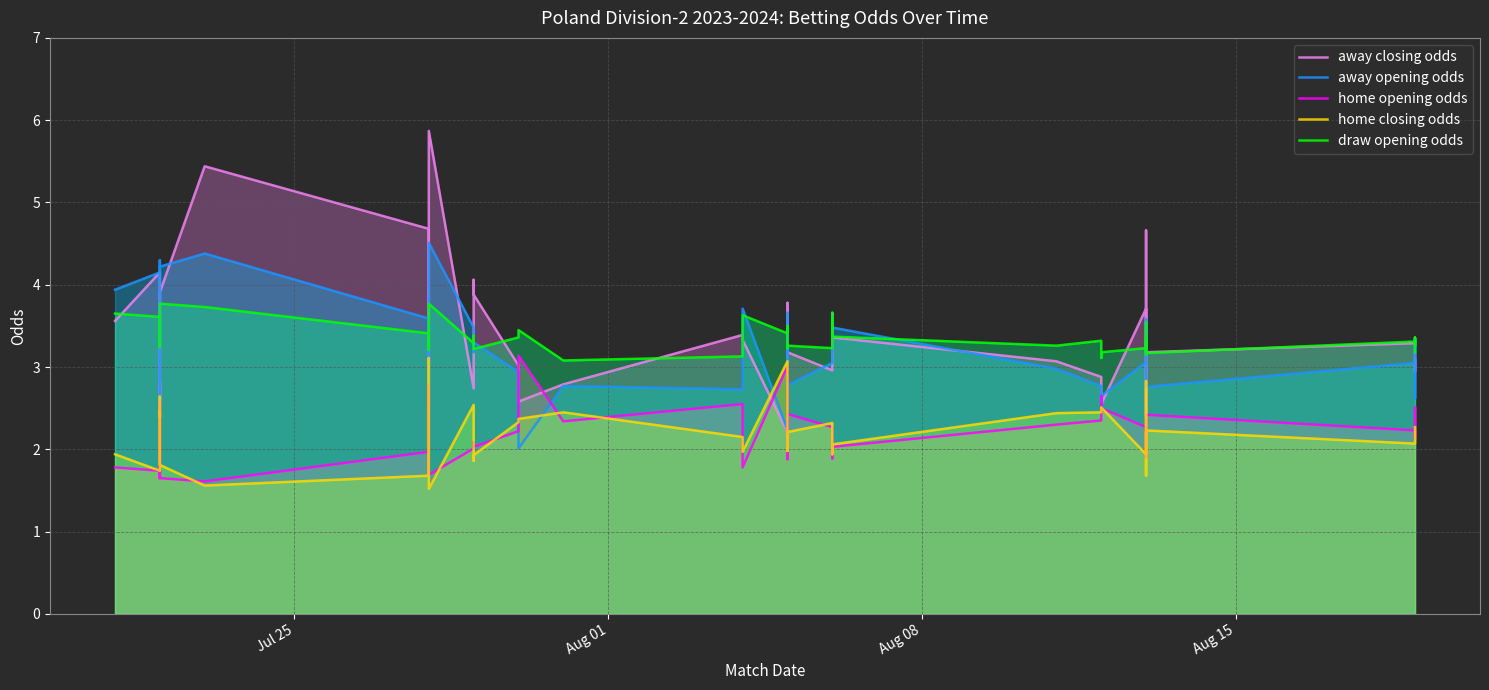

How many series are shown in this chart?

5